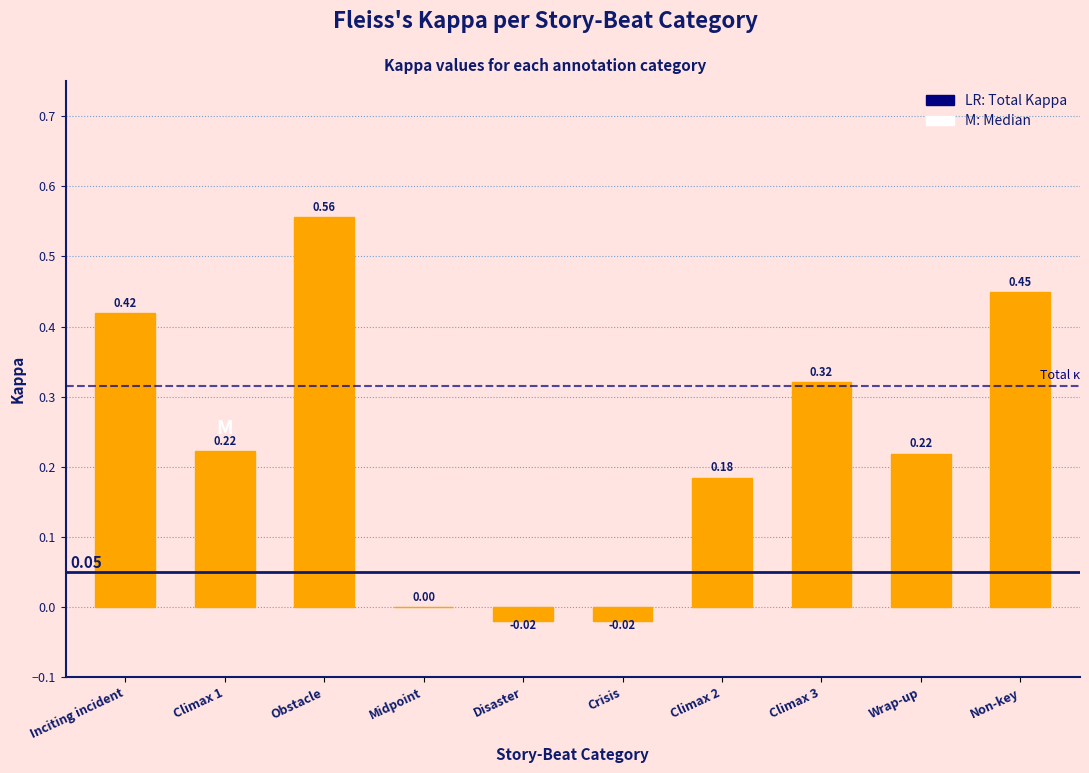

At which label does the data first exceed 0?

Inciting incident